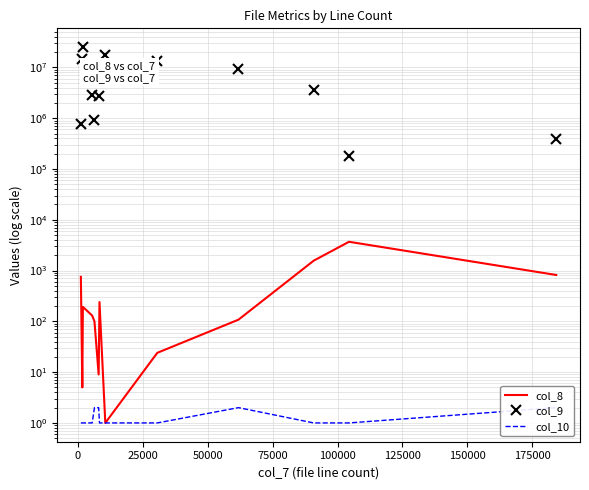

True or false: col_10 and col_9 cross at least once.

False